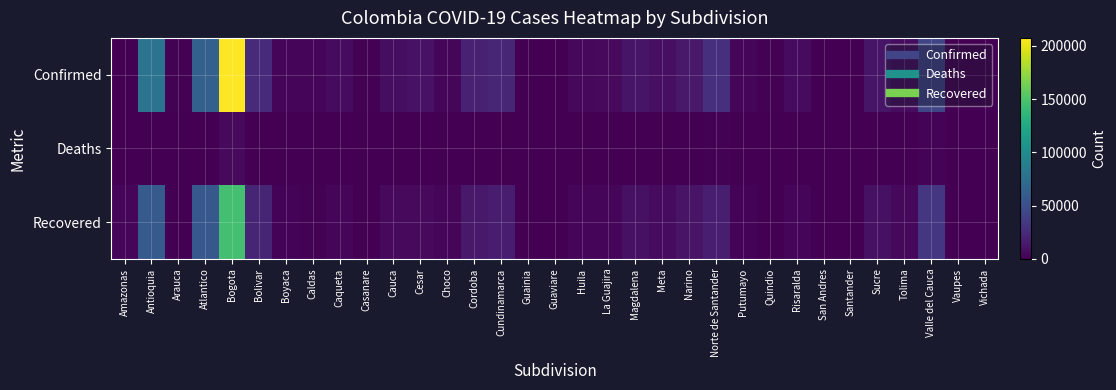

Reading left to right, list all the values displayed in this chart.

Confirmed: Amazonas=0	Antioquia=78939	Arauca=915	Atlantico=63872	Bogota=207403	Bolivar=25012	Boyaca=3674	Caldas=2804	Caqueta=5724	Casanare=1008	Cauca=7383	Cesar=10013	Choco=3704	Cordoba=19277	Cundinamarca=22175	Guainia=0	Guaviare=0	Huila=4737	La Guajira=4897	Magdalena=12109	Meta=8453	Narino=13814	Norte de Santander=28584	Putumayo=2779	Quindio=1122	Risaralda=5991	San Andres=0	Santander=0	Sucre=11506	Tolima=6817	Valle del Cauca=43686	Vaupes=260	Vichada=0
Deaths: Amazonas=0	Antioquia=0	Arauca=0	Atlantico=0	Bogota=5644	Bolivar=0	Boyaca=0	Caldas=0	Caqueta=205	Casanare=0	Cauca=0	Cesar=0	Choco=0	Cordoba=0	Cundinamarca=650	Guainia=0	Guaviare=0	Huila=0	La Guajira=234	Magdalena=715	Meta=0	Narino=522	Norte de Santander=1393	Putumayo=134	Quindio=0	Risaralda=0	San Andres=0	Santander=0	Sucre=0	Tolima=204	Valle del Cauca=1627	Vaupes=0	Vichada=0
Recovered: Amazonas=2556	Antioquia=58599	Arauca=621	Atlantico=57306	Bogota=145434	Bolivar=21826	Boyaca=2023	Caldas=1574	Caqueta=3918	Casanare=644	Cauca=5191	Cesar=5626	Choco=3245	Cordoba=14450	Cundinamarca=15483	Guainia=0	Guaviare=0	Huila=2666	La Guajira=3546	Magdalena=9323	Meta=5716	Narino=10795	Norte de Santander=17018	Putumayo=1947	Quindio=640	Risaralda=3455	San Andres=85	Santander=0	Sucre=9036	Tolima=4406	Valle del Cauca=33070	Vaupes=141	Vichada=0